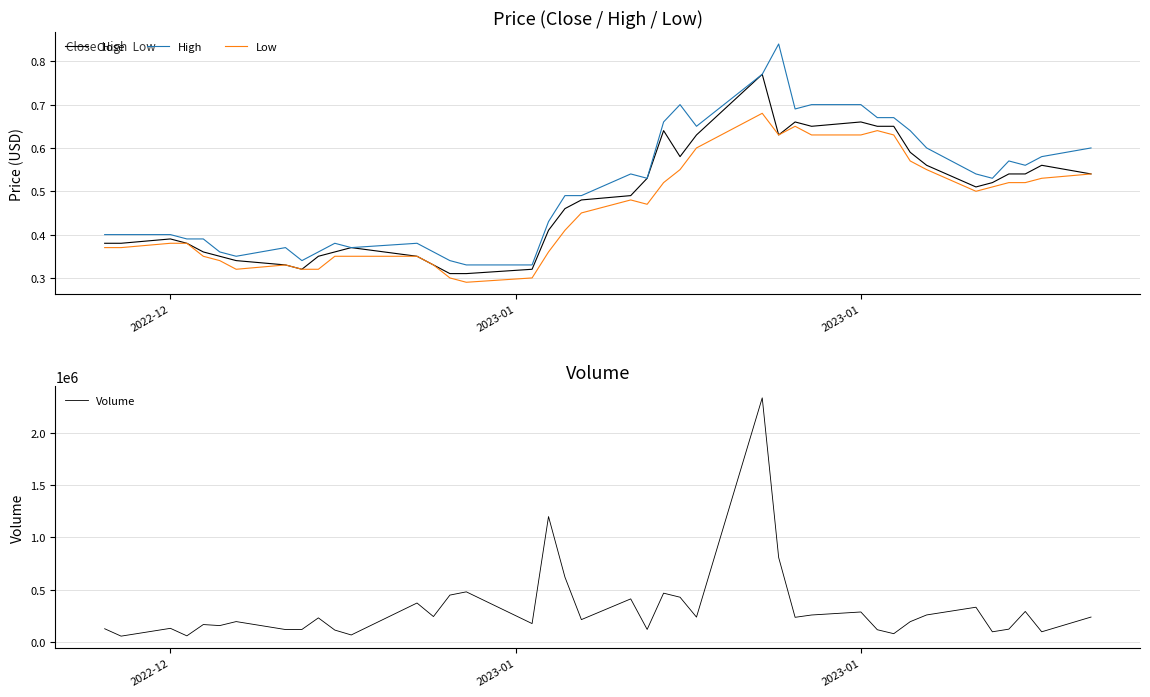

True or false: Low and Close cross at least once.

False